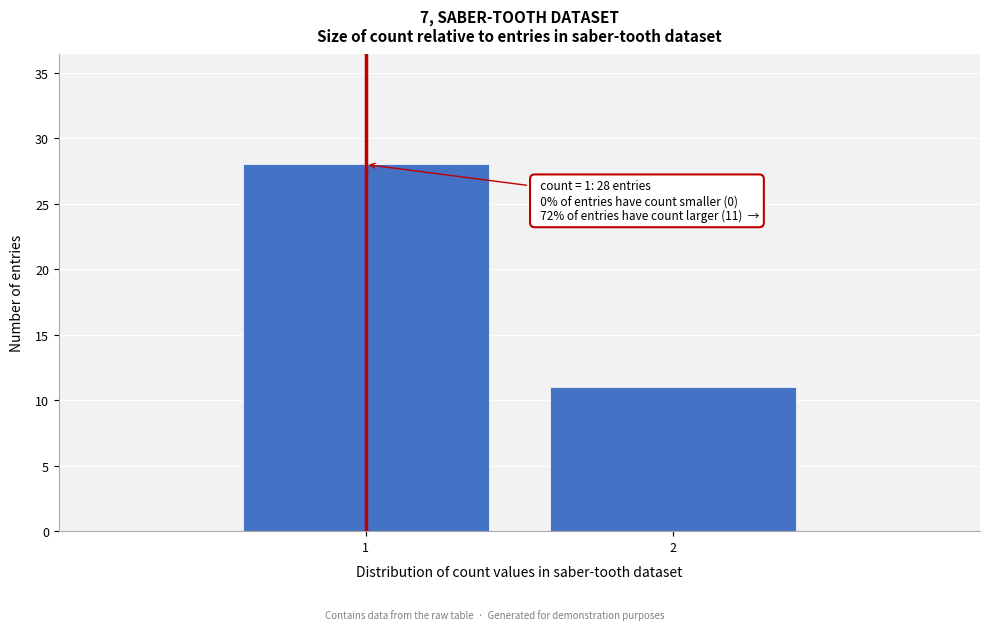

Reading right to left, what are all the values shown in this chart?

2=11	1=28